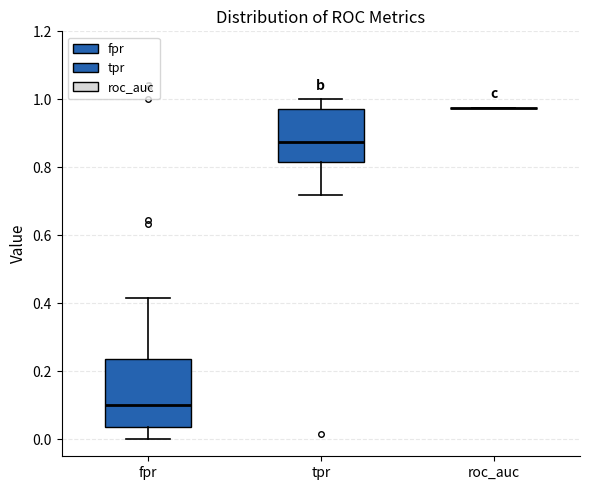

Comparing the boxes themselves (not the whiskers), which one is the tallest?

fpr